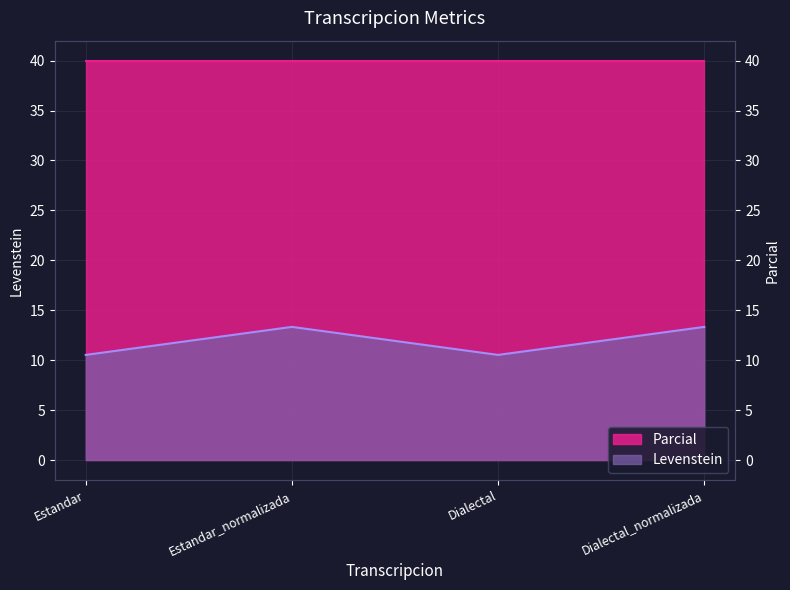

List the labels in order of value, largest first.

Estandar_normalizada, Dialectal_normalizada, Estandar, Dialectal